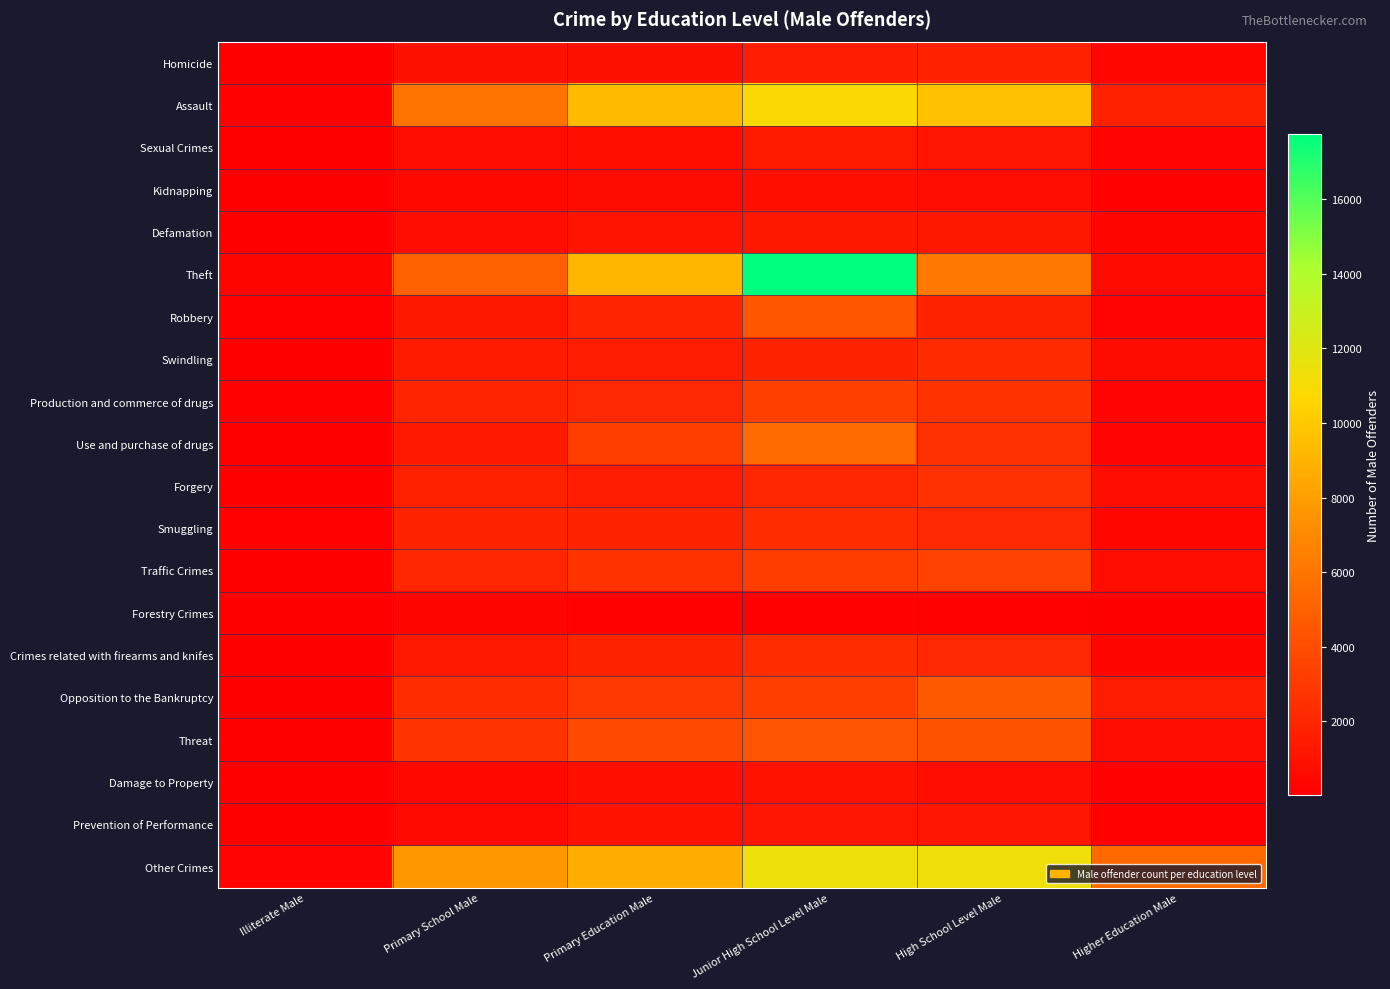

At Junior High School Level Male, list the series in order from smallest to largest.

Forestry Crimes, Kidnapping, Damage to Property, Prevention of Performance, Defamation, Sexual Crimes, Homicide, Swindling, Forgery, Crimes related with firearms and knifes, Smuggling, Traffic Crimes, Opposition to the Bankruptcy, Production and commerce of drugs, Threat, Robbery, Use and purchase of drugs, Assault, Other Crimes, Theft